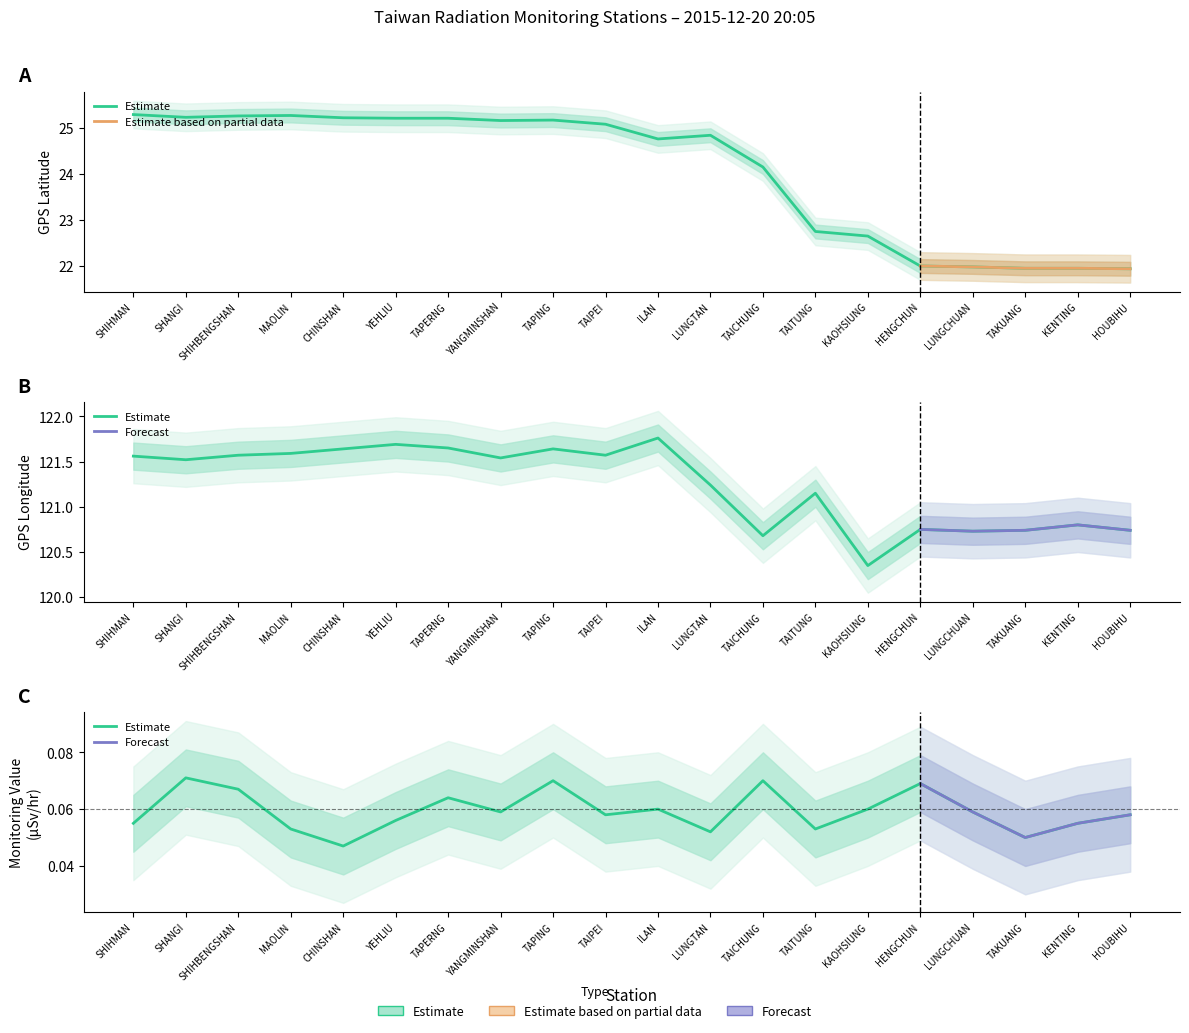

Where is the first local minimum for GPS_latitude?

SHANGI